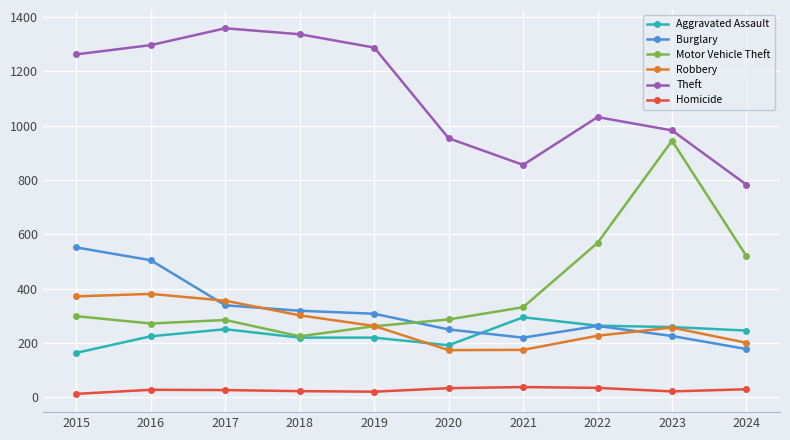

True or false: Aggravated Assault and Theft cross at least once.

False